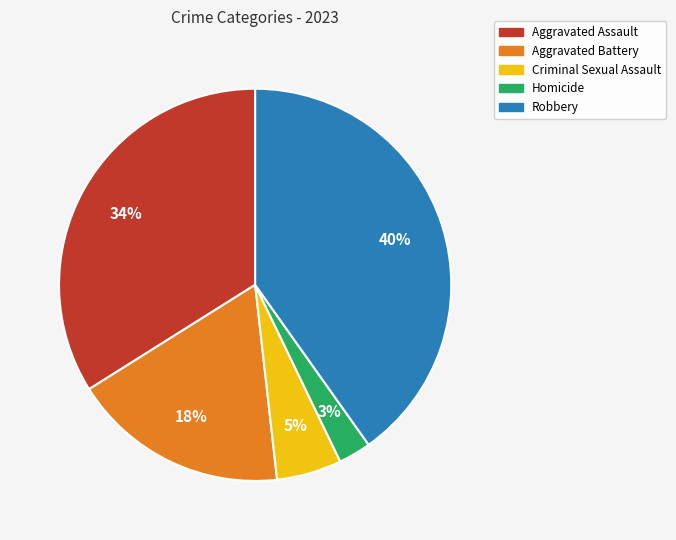

What is the ratio of the value at Aggravated Battery to the value at Aggravated Assault?

0.5